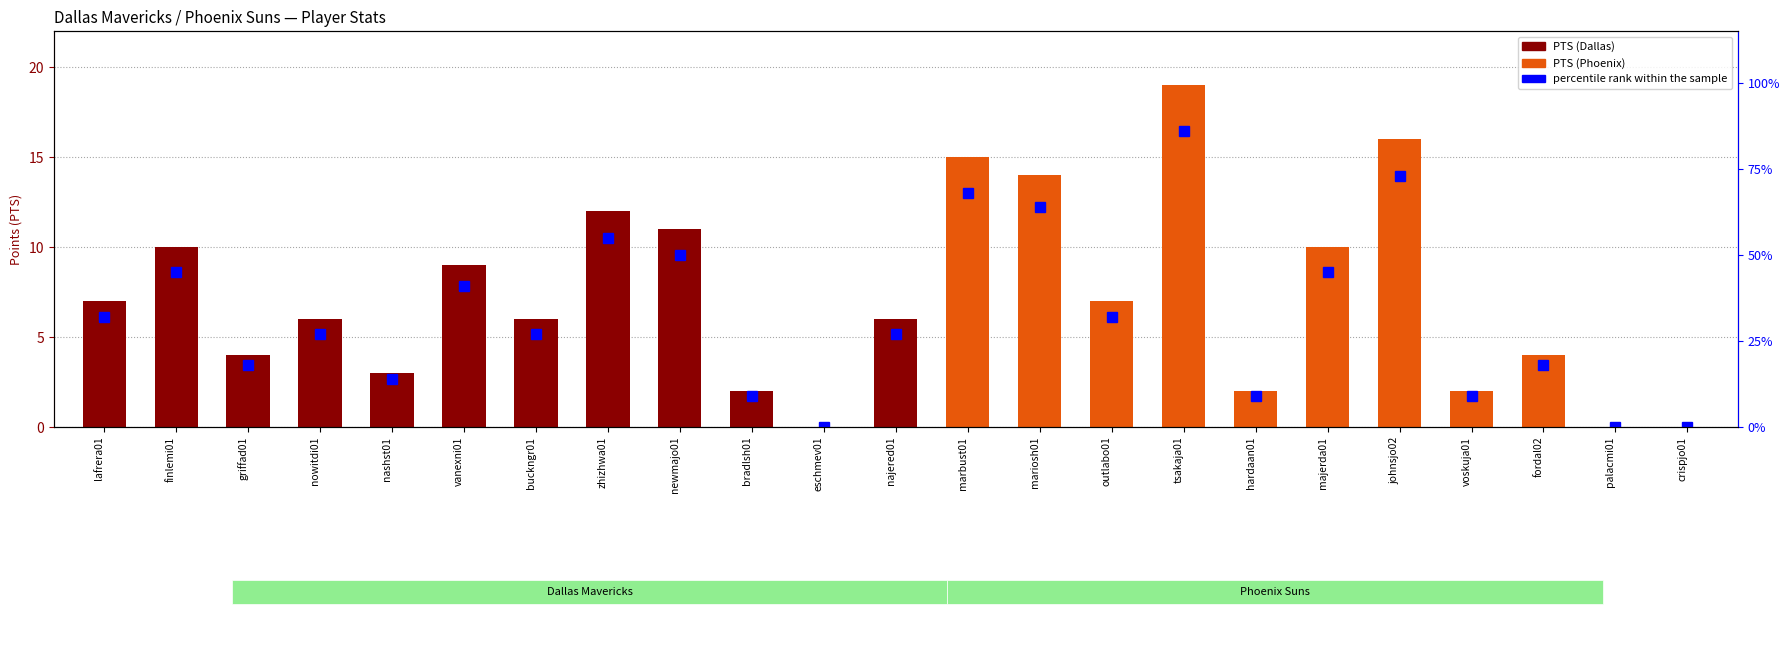

Is it true that the value at nowitdi01 is 27?

True